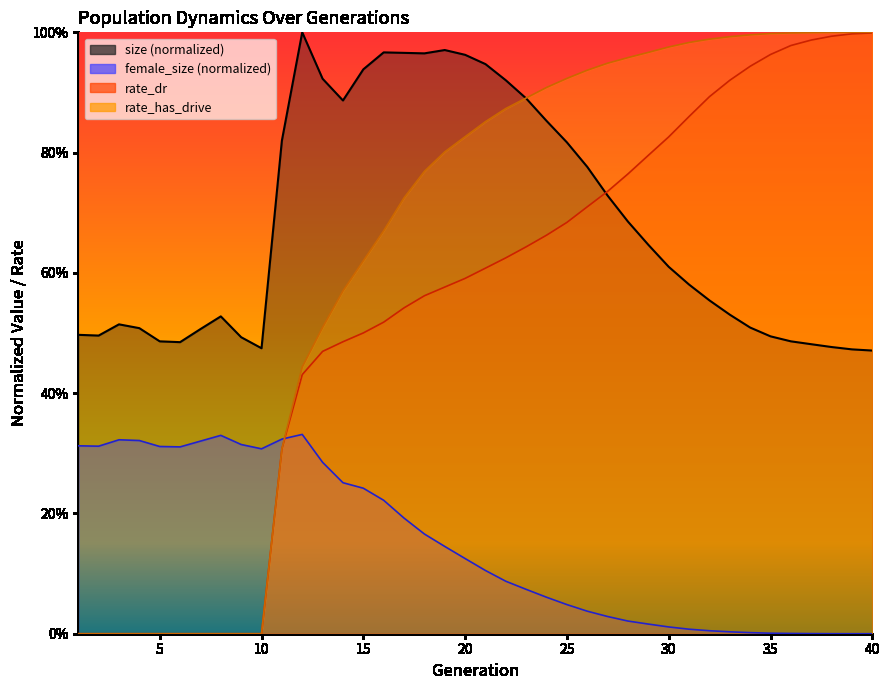

Between 14 and 31, which series saw the biggest shift?

rate_has_drive